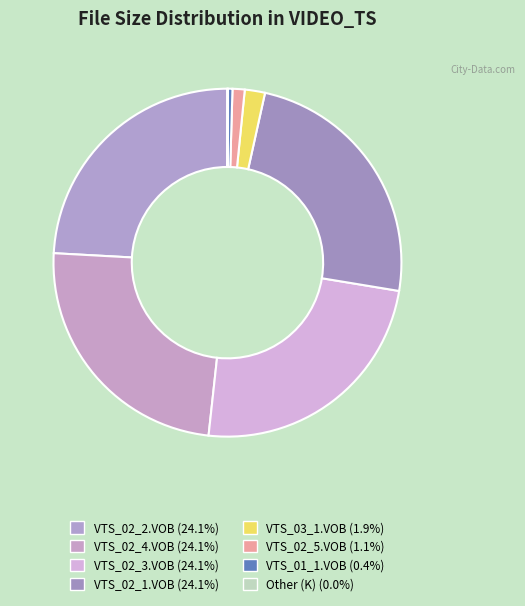

Is it true that VTS_01_1.VOB is 1% of the pie?

False